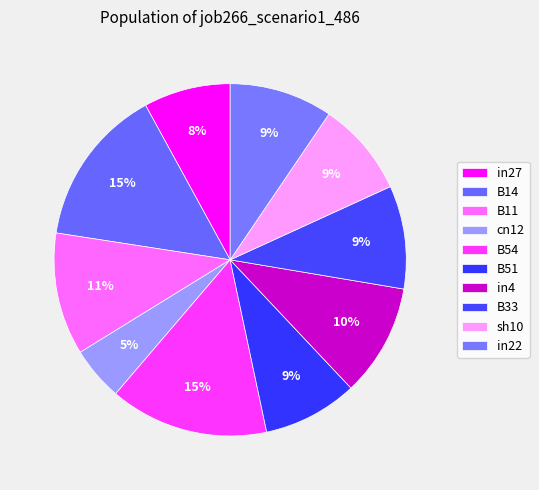

Count the number of slices in the pie.

10